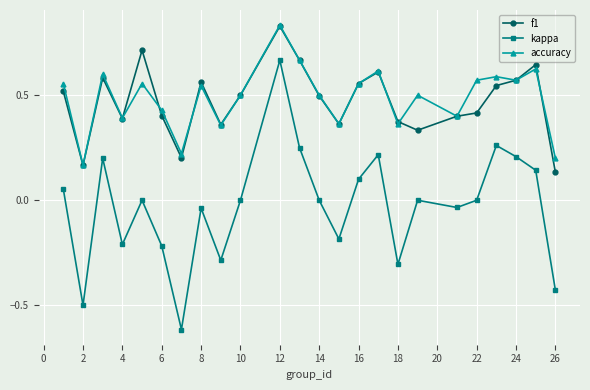

True or false: f1 and kappa intersect in this chart.

False